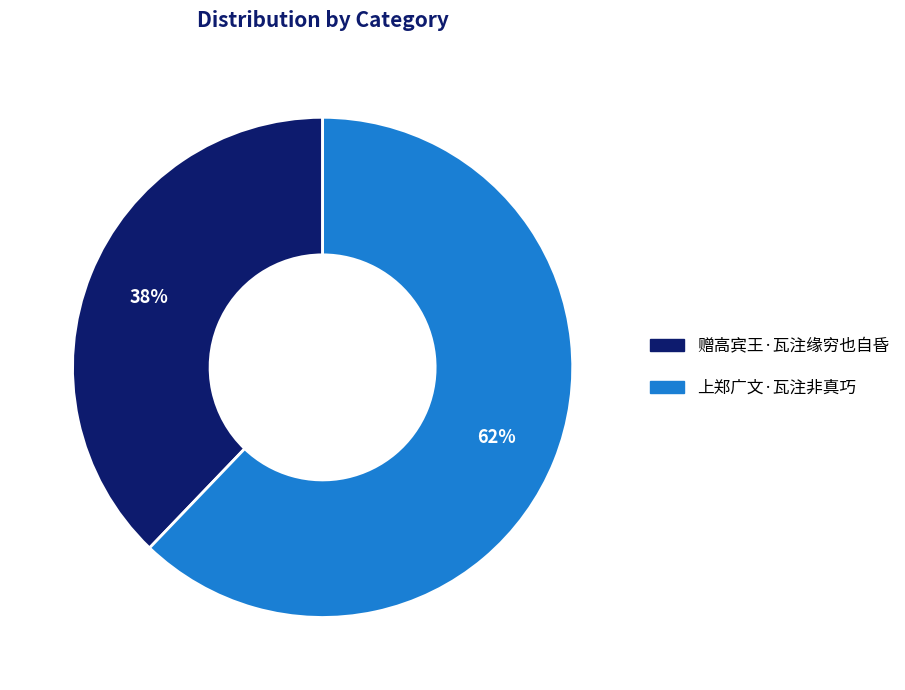

Between 上郑广文·瓦注非真巧 and 赠高宾王·瓦注缘穷也自昏, which is larger?

上郑广文·瓦注非真巧